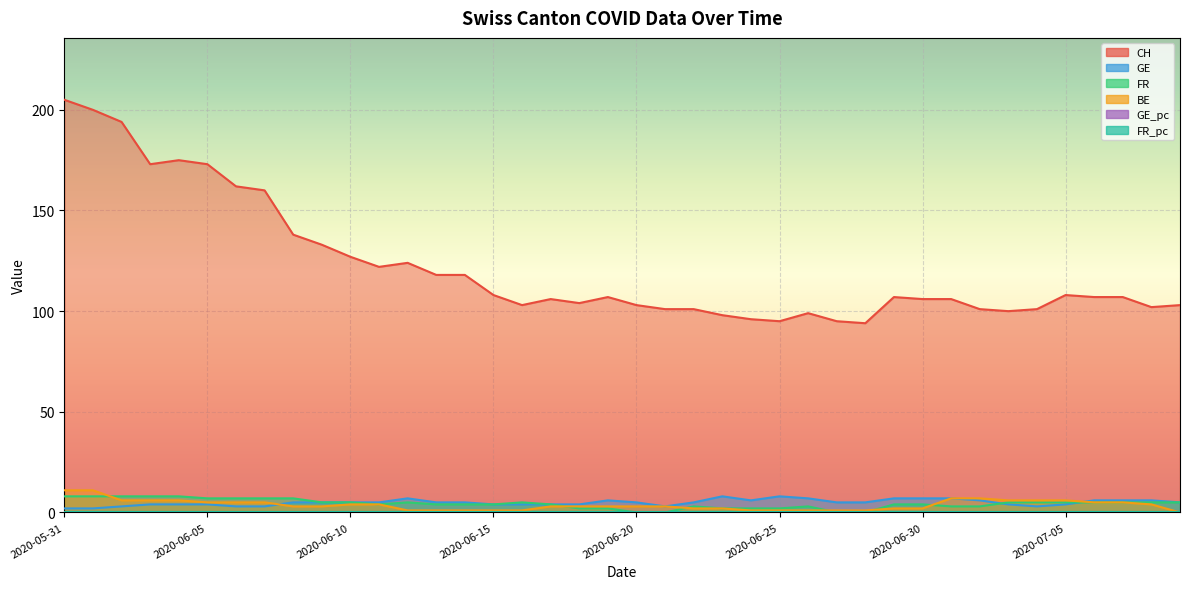

Reading left to right, list all the values displayed in this chart.

CH: 2020-05-31=205.0	2020-06-01=200.0	2020-06-02=194.0	2020-06-03=173.0	2020-06-04=175.0	2020-06-05=173.0	2020-06-06=162.0	2020-06-07=160.0	2020-06-08=138.0	2020-06-09=133.0	2020-06-10=127.0	2020-06-11=122.0	2020-06-12=124.0	2020-06-13=118.0	2020-06-14=118.0	2020-06-15=108.0	2020-06-16=103.0	2020-06-17=106.0	2020-06-18=104.0	2020-06-19=107.0	2020-06-20=103.0	2020-06-21=101.0	2020-06-22=101.0	2020-06-23=98.0	2020-06-24=96.0	2020-06-25=95.0	2020-06-26=99.0	2020-06-27=95.0	2020-06-28=94.0	2020-06-29=107.0	2020-06-30=106.0	2020-07-01=106.0	2020-07-02=101.0	2020-07-03=100.0	2020-07-04=101.0	2020-07-05=108.0	2020-07-06=107.0	2020-07-07=107.0	2020-07-08=102.0	2020-07-09=103.0
GE: 2020-05-31=2.0	2020-06-01=2.0	2020-06-02=3.0	2020-06-03=4.0	2020-06-04=4.0	2020-06-05=4.0	2020-06-06=3.0	2020-06-07=3.0	2020-06-08=5.0	2020-06-09=5.0	2020-06-10=5.0	2020-06-11=5.0	2020-06-12=7.0	2020-06-13=5.0	2020-06-14=5.0	2020-06-15=4.0	2020-06-16=4.0	2020-06-17=4.0	2020-06-18=4.0	2020-06-19=6.0	2020-06-20=5.0	2020-06-21=3.0	2020-06-22=5.0	2020-06-23=8.0	2020-06-24=6.0	2020-06-25=8.0	2020-06-26=7.0	2020-06-27=5.0	2020-06-28=5.0	2020-06-29=7.0	2020-06-30=7.0	2020-07-01=7.0	2020-07-02=6.0	2020-07-03=4.0	2020-07-04=3.0	2020-07-05=4.0	2020-07-06=6.0	2020-07-07=6.0	2020-07-08=6.0	2020-07-09=5.0
FR: 2020-05-31=8.0	2020-06-01=8.0	2020-06-02=8.0	2020-06-03=8.0	2020-06-04=8.0	2020-06-05=7.0	2020-06-06=7.0	2020-06-07=7.0	2020-06-08=7.0	2020-06-09=5.0	2020-06-10=5.0	2020-06-11=4.0	2020-06-12=5.0	2020-06-13=4.0	2020-06-14=4.0	2020-06-15=4.0	2020-06-16=5.0	2020-06-17=4.0	2020-06-18=2.0	2020-06-19=2.0	2020-06-20=0.0	2020-06-21=0.0	2020-06-22=3.0	2020-06-23=2.0	2020-06-24=2.0	2020-06-25=2.0	2020-06-26=3.0	2020-06-27=0.0	2020-06-28=0.0	2020-06-29=4.0	2020-06-30=4.0	2020-07-01=3.0	2020-07-02=3.0	2020-07-03=5.0	2020-07-04=5.0	2020-07-05=5.0	2020-07-06=5.0	2020-07-07=5.0	2020-07-08=5.0	2020-07-09=5.0
BE: 2020-05-31=11.0	2020-06-01=11.0	2020-06-02=6.0	2020-06-03=6.0	2020-06-04=6.0	2020-06-05=5.0	2020-06-06=5.0	2020-06-07=5.0	2020-06-08=3.0	2020-06-09=3.0	2020-06-10=4.0	2020-06-11=4.0	2020-06-12=1.0	2020-06-13=1.0	2020-06-14=1.0	2020-06-15=1.0	2020-06-16=1.0	2020-06-17=3.0	2020-06-18=3.0	2020-06-19=3.0	2020-06-20=3.0	2020-06-21=3.0	2020-06-22=2.0	2020-06-23=2.0	2020-06-24=1.0	2020-06-25=1.0	2020-06-26=1.0	2020-06-27=1.0	2020-06-28=1.0	2020-06-29=2.0	2020-06-30=2.0	2020-07-01=7.0	2020-07-02=7.0	2020-07-03=6.0	2020-07-04=6.0	2020-07-05=6.0	2020-07-06=5.0	2020-07-07=5.0	2020-07-08=4.0	2020-07-09=0.0
GE_pc: 2020-05-31=0.0	2020-06-01=0.0	2020-06-02=0.0	2020-06-03=0.0	2020-06-04=0.0	2020-06-05=0.0	2020-06-06=0.0	2020-06-07=0.0	2020-06-08=0.0	2020-06-09=0.0	2020-06-10=0.0	2020-06-11=0.0	2020-06-12=0.0	2020-06-13=0.0	2020-06-14=0.0	2020-06-15=0.0	2020-06-16=0.0	2020-06-17=0.0	2020-06-18=0.0	2020-06-19=0.0	2020-06-20=0.0	2020-06-21=0.0	2020-06-22=0.0	2020-06-23=0.0	2020-06-24=0.0	2020-06-25=0.0	2020-06-26=0.0	2020-06-27=0.0	2020-06-28=0.0	2020-06-29=0.0	2020-06-30=0.0	2020-07-01=0.0	2020-07-02=0.0	2020-07-03=0.0	2020-07-04=0.0	2020-07-05=0.0	2020-07-06=0.0	2020-07-07=0.0	2020-07-08=0.0	2020-07-09=0.0
FR_pc: 2020-05-31=0.0	2020-06-01=0.0	2020-06-02=0.0	2020-06-03=0.0	2020-06-04=0.0	2020-06-05=0.0	2020-06-06=0.0	2020-06-07=0.0	2020-06-08=0.0	2020-06-09=0.0	2020-06-10=0.0	2020-06-11=0.0	2020-06-12=0.0	2020-06-13=0.0	2020-06-14=0.0	2020-06-15=0.0	2020-06-16=0.0	2020-06-17=0.0	2020-06-18=0.0	2020-06-19=0.0	2020-06-20=0.0	2020-06-21=0.0	2020-06-22=0.0	2020-06-23=0.0	2020-06-24=0.0	2020-06-25=0.0	2020-06-26=0.0	2020-06-27=0.0	2020-06-28=0.0	2020-06-29=0.0	2020-06-30=0.0	2020-07-01=0.0	2020-07-02=0.0	2020-07-03=0.0	2020-07-04=0.0	2020-07-05=0.0	2020-07-06=0.0	2020-07-07=0.0	2020-07-08=0.0	2020-07-09=0.0